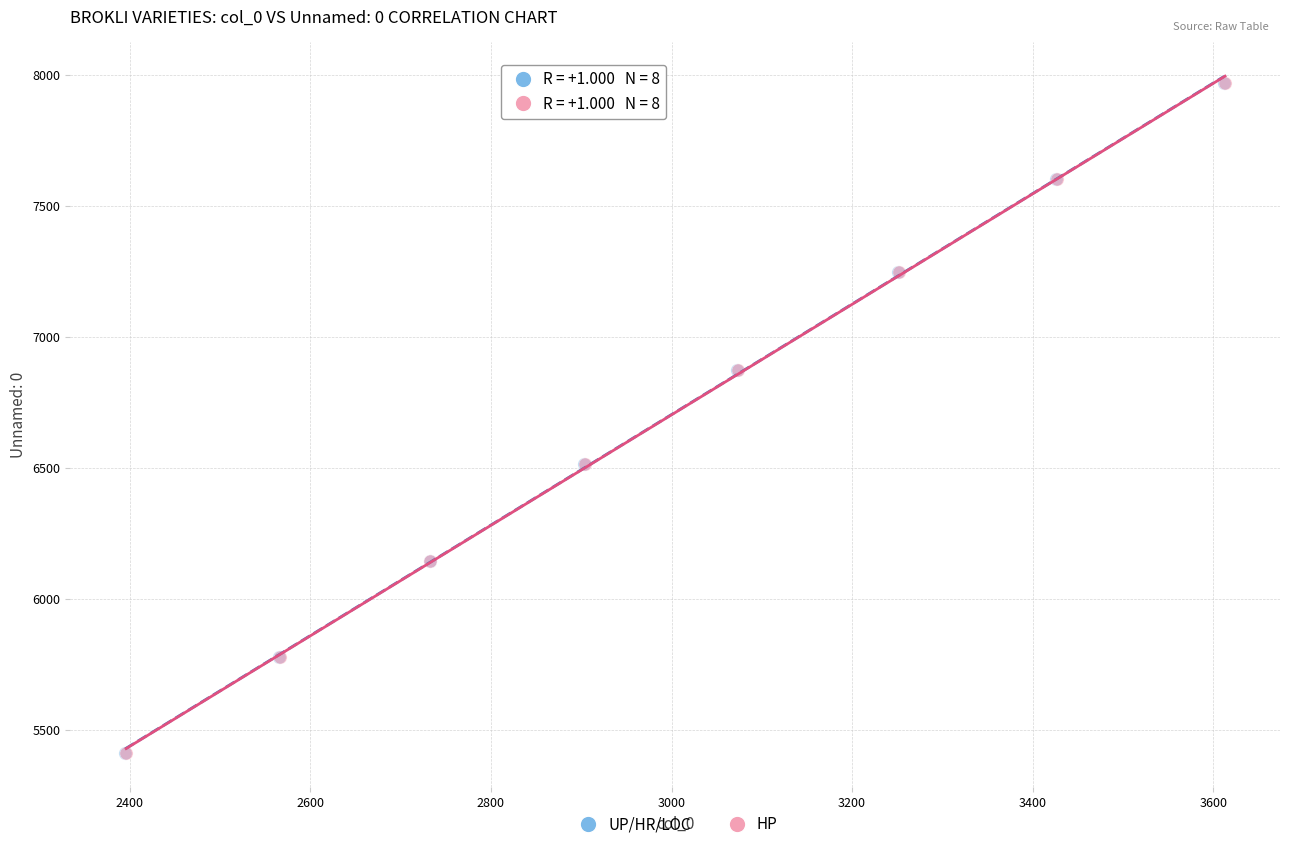

What are all the series names shown in the legend?

UP/HR/LOC, HP